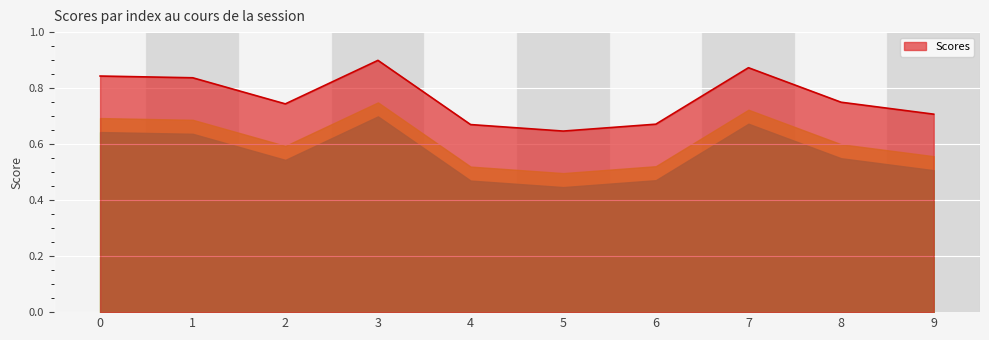

The chart shows a value of 0.7 at 8. True or false?

True